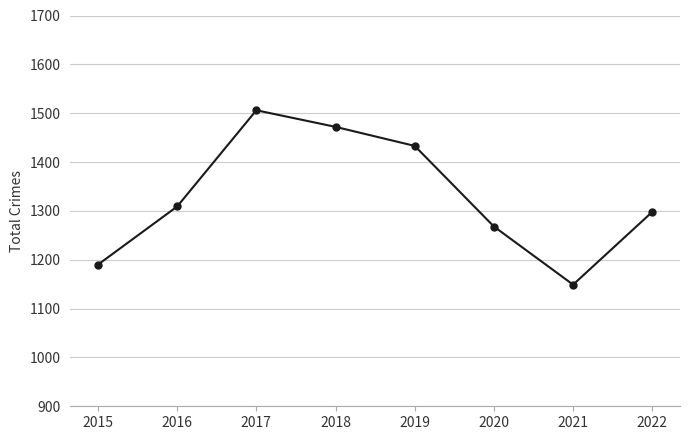

What is the change in value from 2021 to 2022?

+149